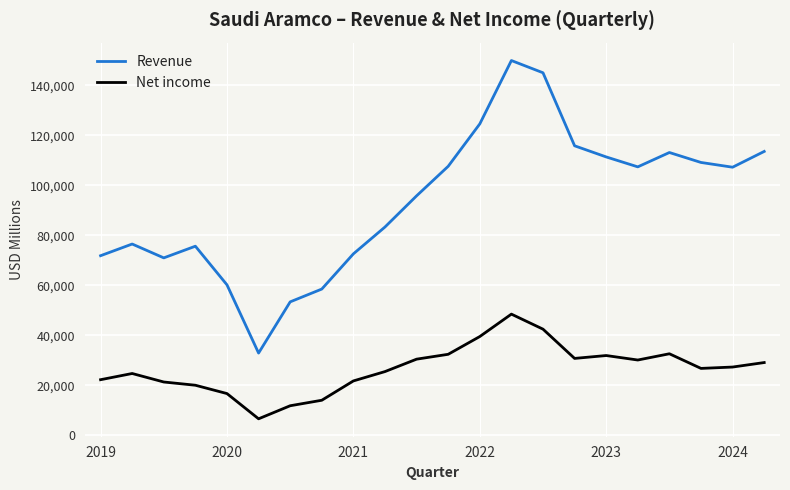

What are all the series names shown in the legend?

Revenue, Net income